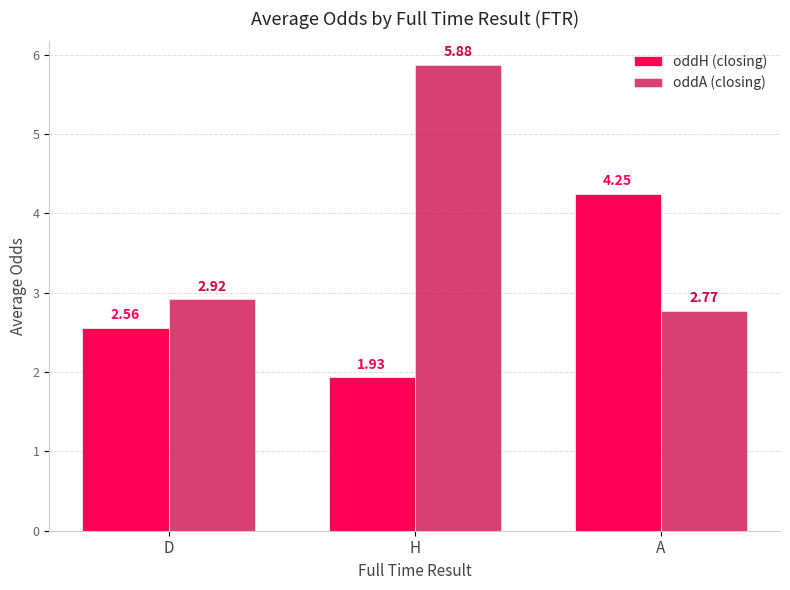

At which category is the sum across all series the highest?

H